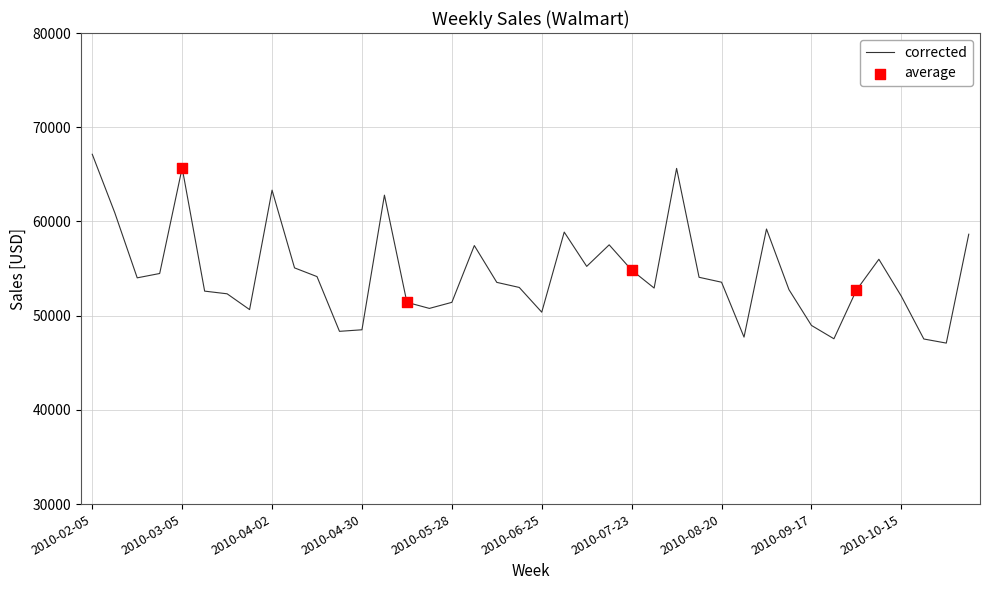

What is the difference between the maximum and minimum values?

20041.4